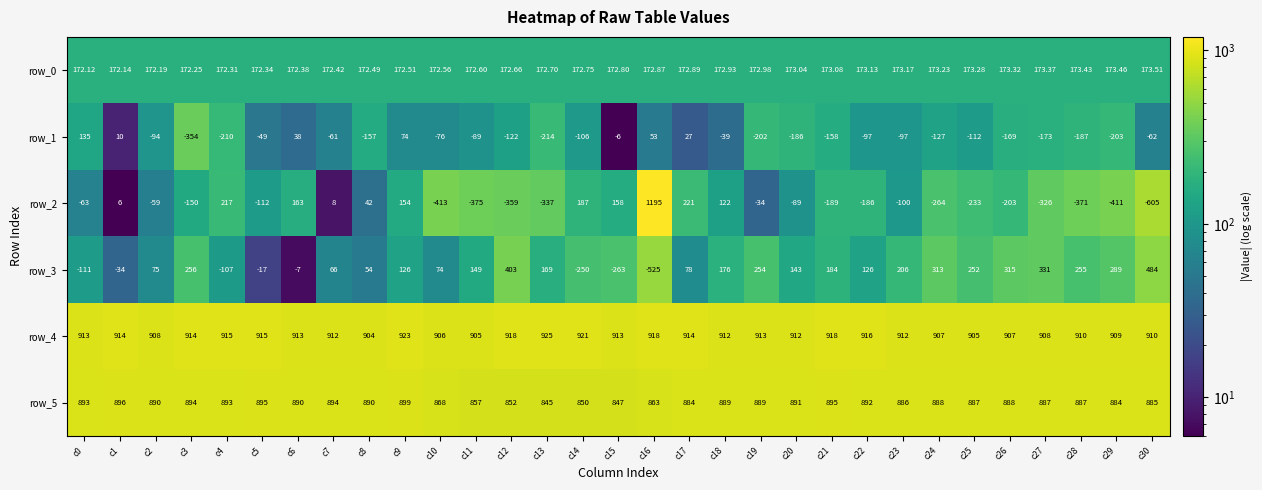

At which category does the chart reach its peak across all series?

c16